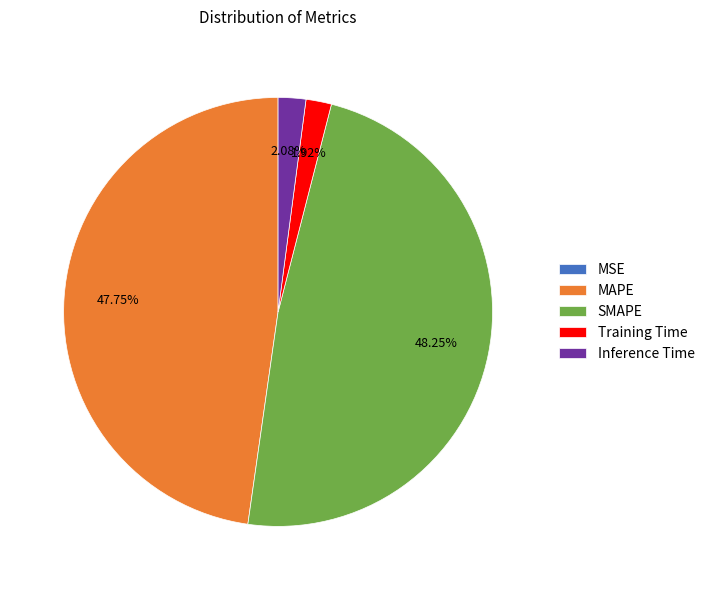

To the nearest percent, what is the difference between the largest and smallest slice percentages?

48%